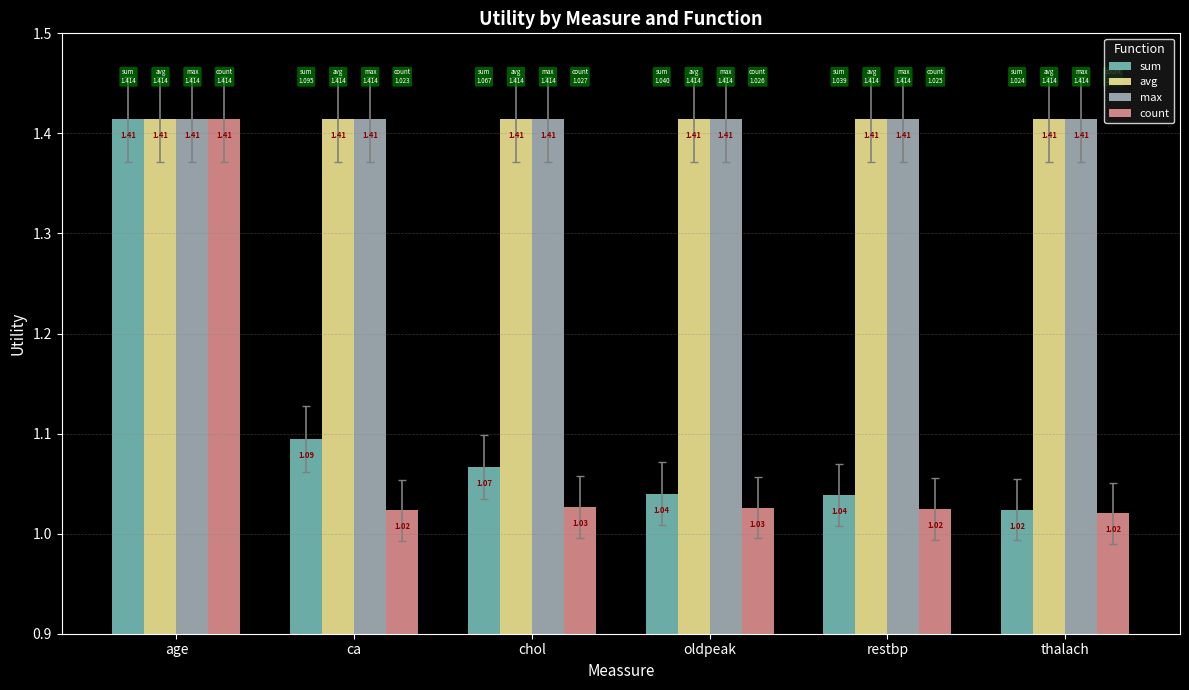

What is the difference between the maximum and minimum values in the sum series?

0.4